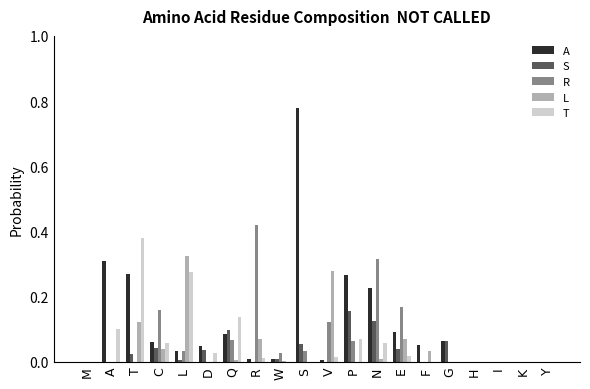

Between A and G, which series saw the biggest shift?

A